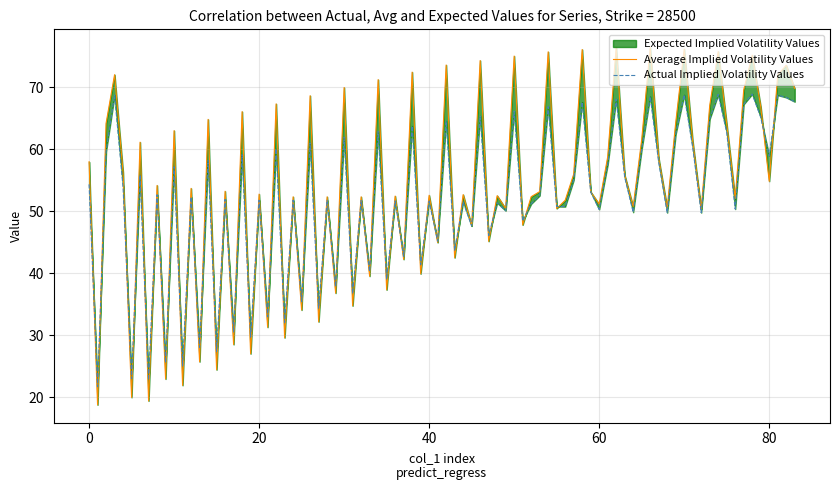

Does the chart have visible grid lines?

Yes